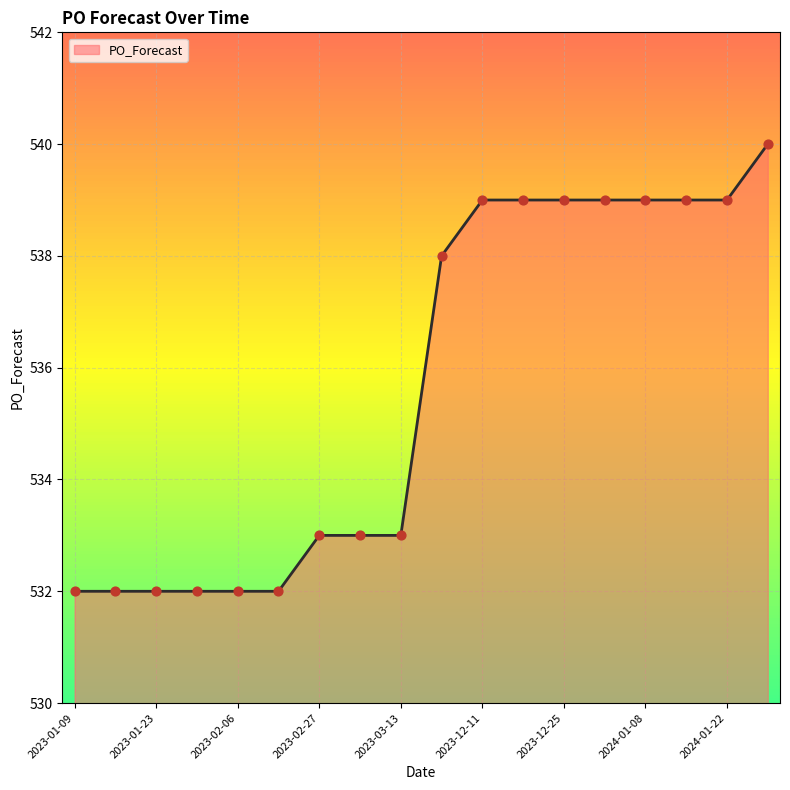

What is the difference between the maximum and minimum values?

8